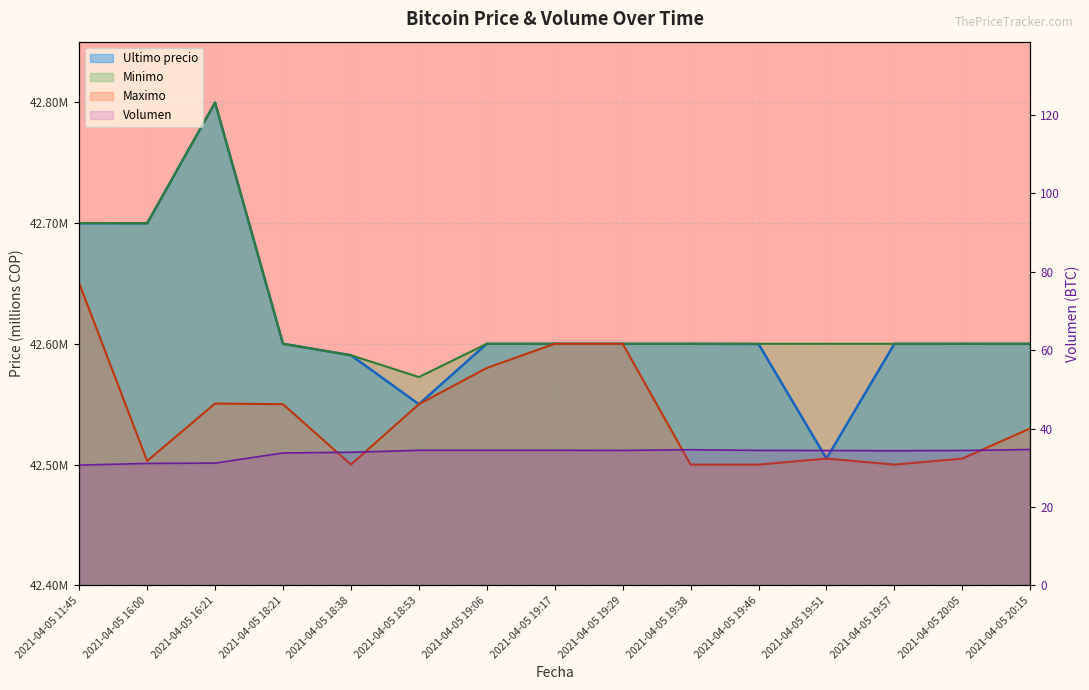

What is the label of the 6th point from the right?

2021-04-05 19:38